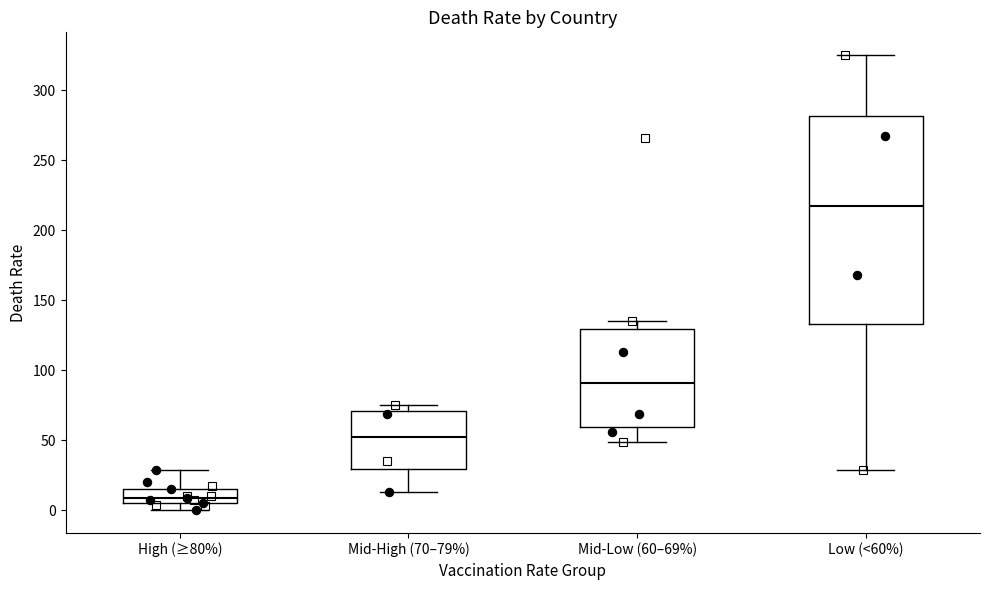

Reading left to right, transcribe this box plot: for each box, give where its median line is, the range the box spans, and where its two whiskers end, as read against the y-axis. The values are not printed on the chart, so give them approximately, as read against the axis.

High (≥80%): median 10, box 5 to 15, whiskers 0 to 30
Mid-High (70–79%): median 50, box 30 to 70, whiskers 15 to 75
Mid-Low (60–69%): median 90, box 60 to 130, whiskers 50 to 135
Low (<60%): median 220, box 135 to 280, whiskers 30 to 325